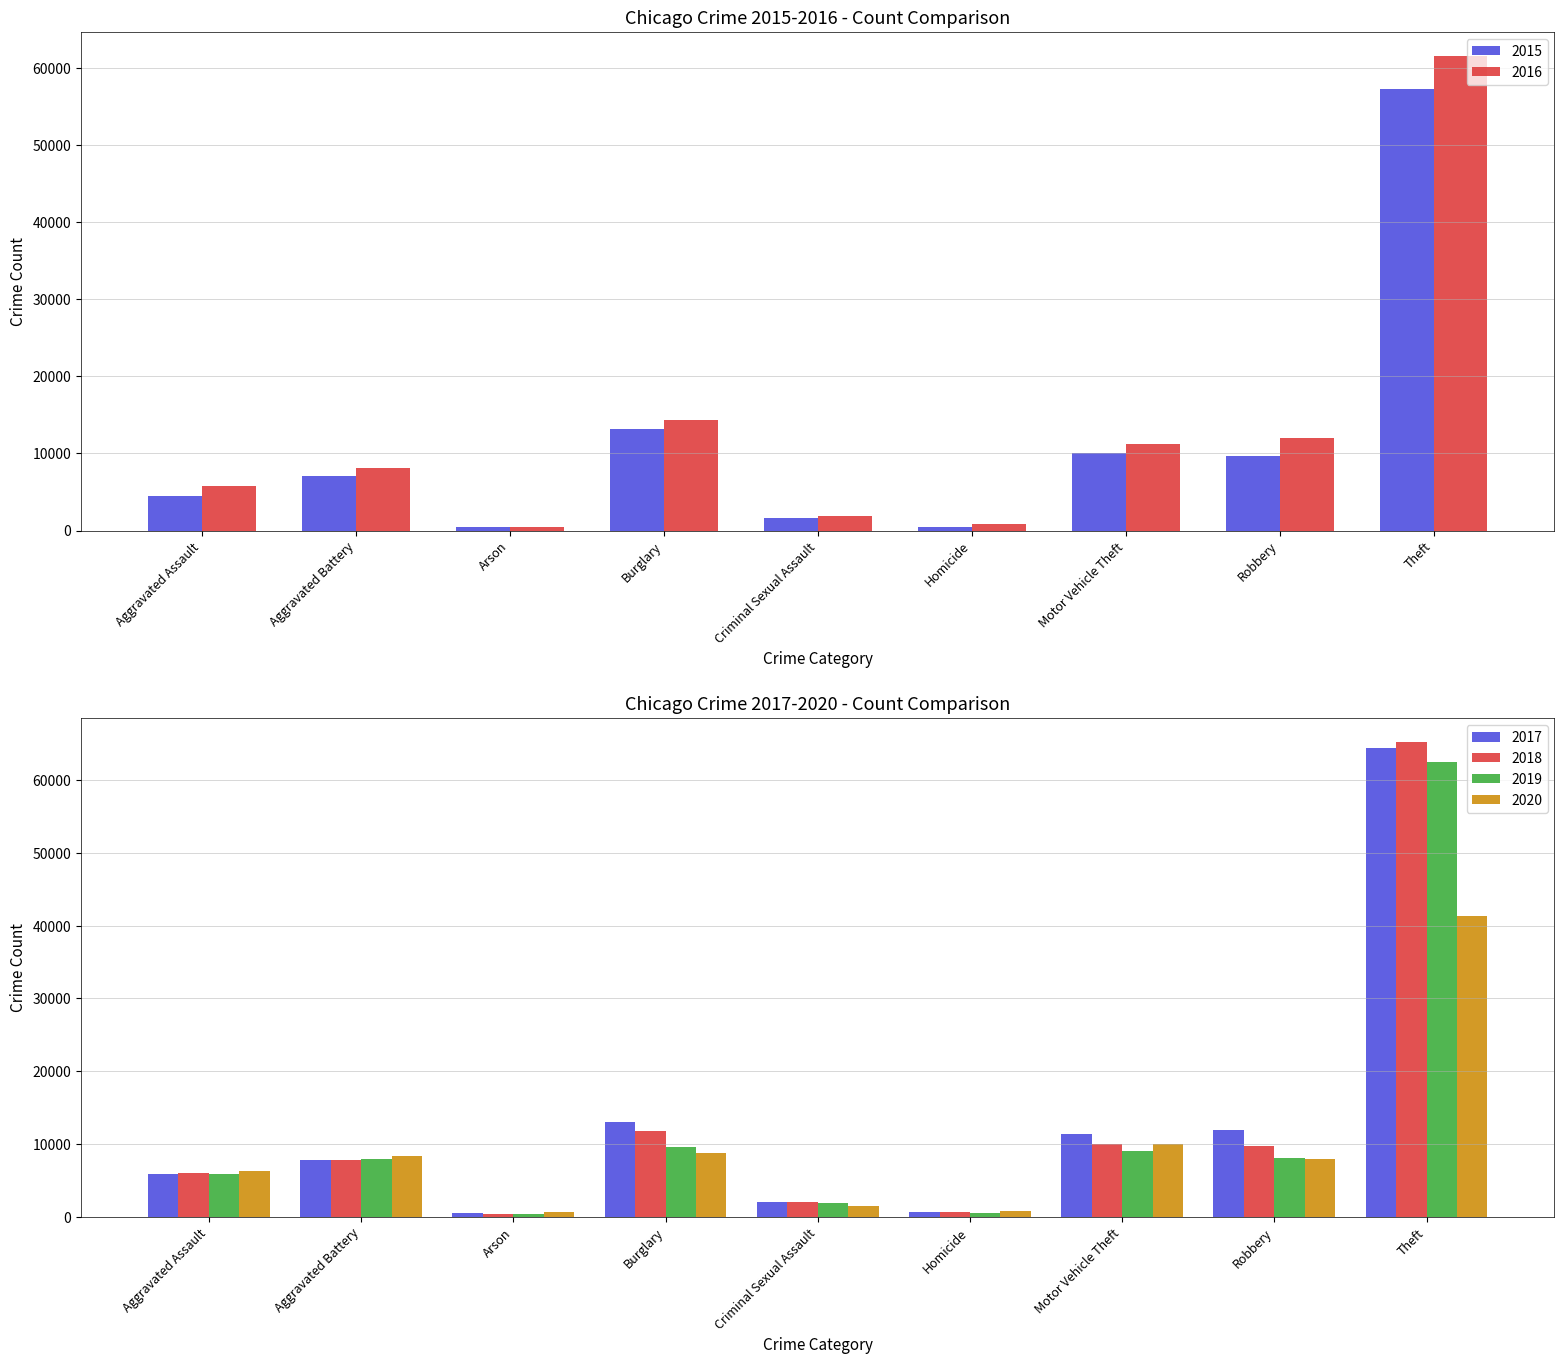

Reading left to right, transcribe all the data shown in this chart.

2015: 4480	7019	448	13184	1687	496	10068	9638	57350
2016: 5712	8086	515	14289	1844	786	11286	11960	61621
2017: 5793	7845	444	13001	1960	672	11380	11880	64386
2018: 6001	7735	373	11747	2015	588	9985	9681	65287
2019: 5841	7857	376	9638	1903	499	8976	7995	62492
2020: 6263	8319	588	8758	1474	787	9959	7855	41326